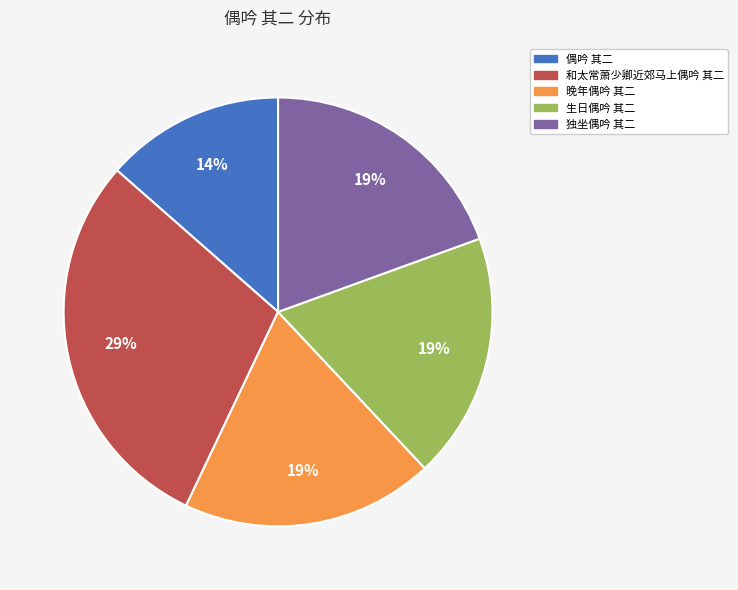

True or false: 和太常萧少卿近郊马上偶吟 其二 accounts for 29% of the total.

True